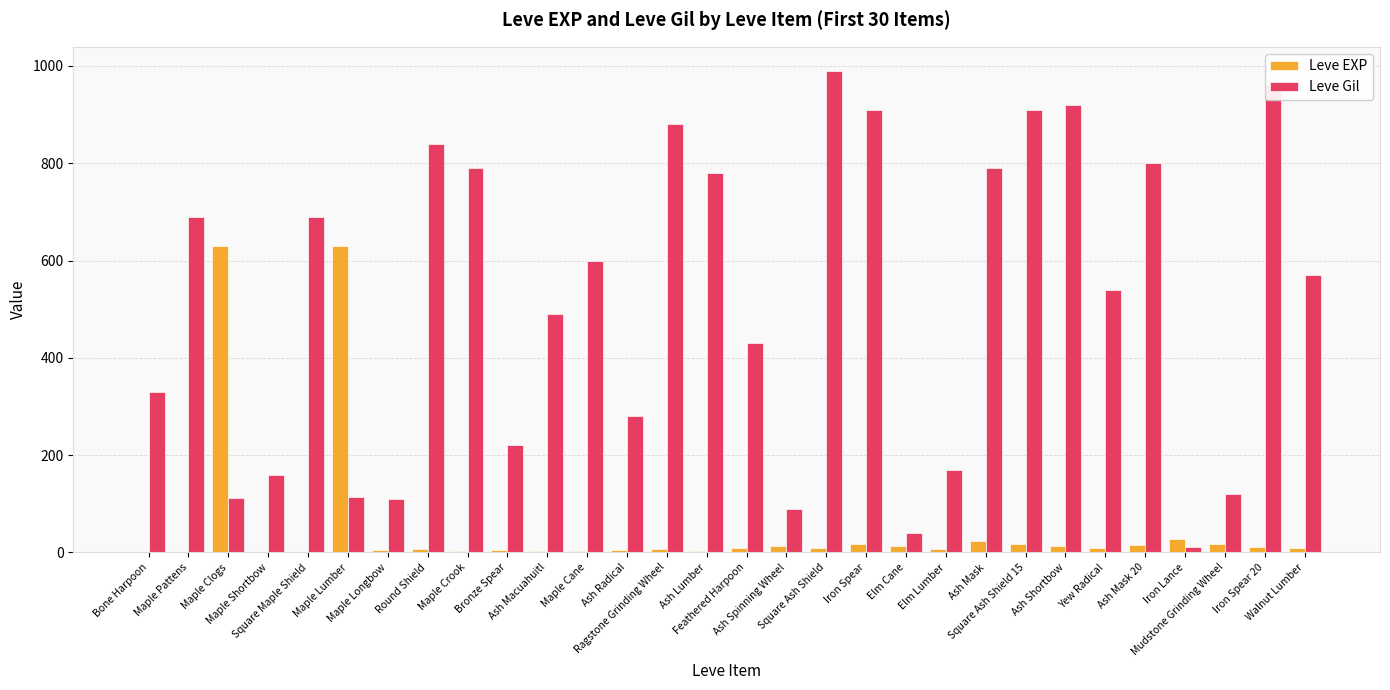

Which series has the largest total across all categories?

Leve Gil